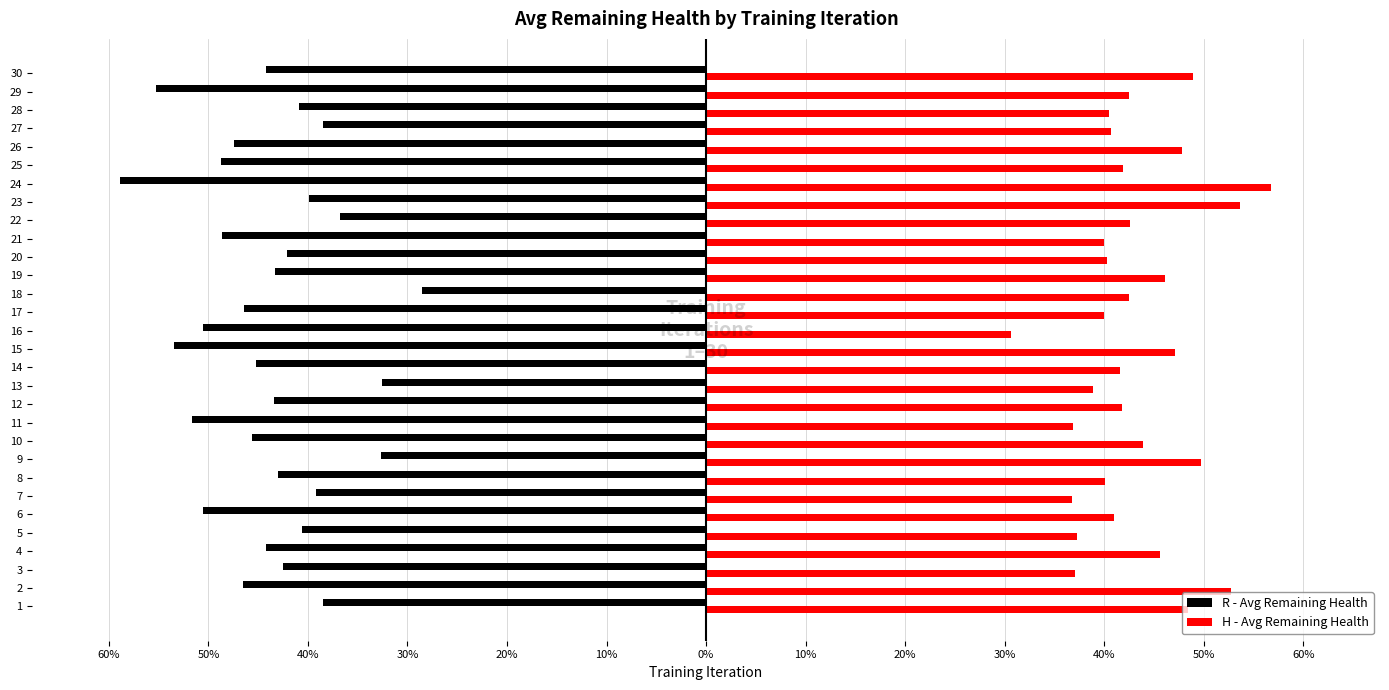

What is the label of the 12th bar from the right?

18